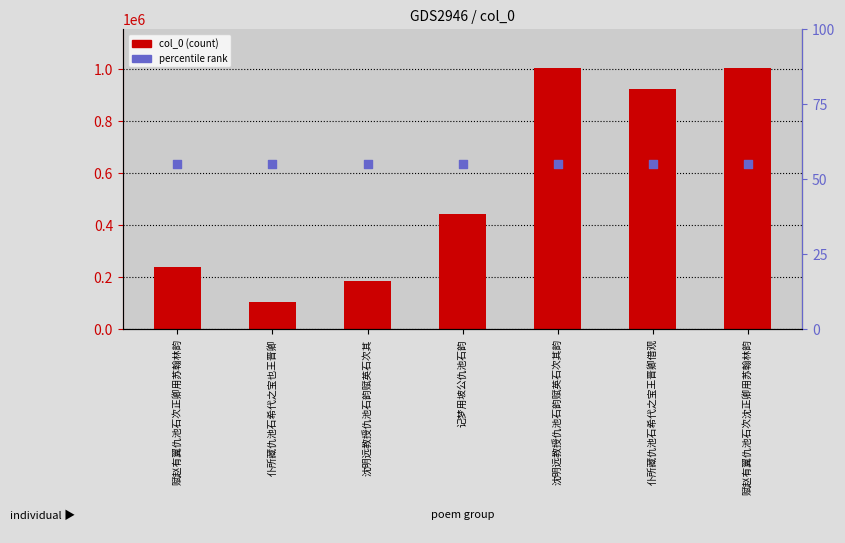

Which series reaches the minimum Y coordinate?

percentile rank